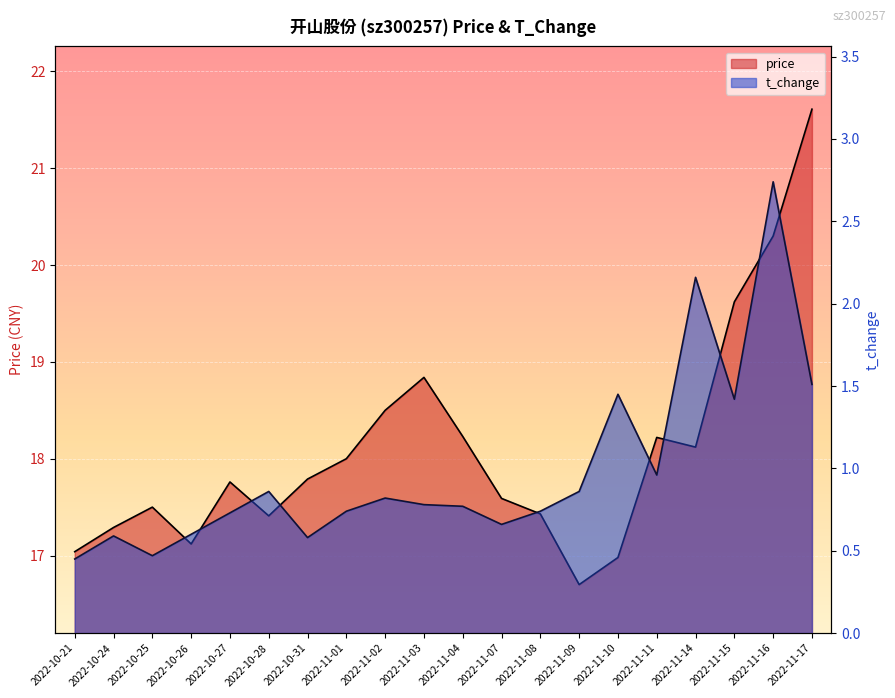

True or false: price has a value of 24.8 at 2022-10-31.

False